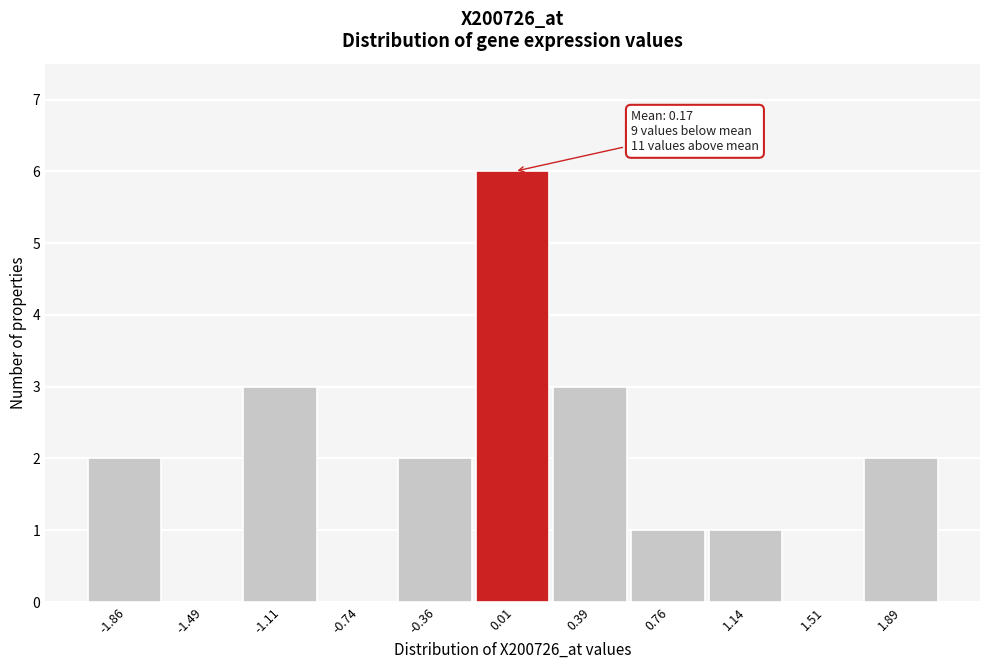

Reading left to right, what are all the values shown in this chart?

-1.86=2	-1.49=0	-1.11=3	-0.74=0	-0.36=2	0.01=6	0.39=3	0.76=1	1.14=1	1.51=0	1.89=2